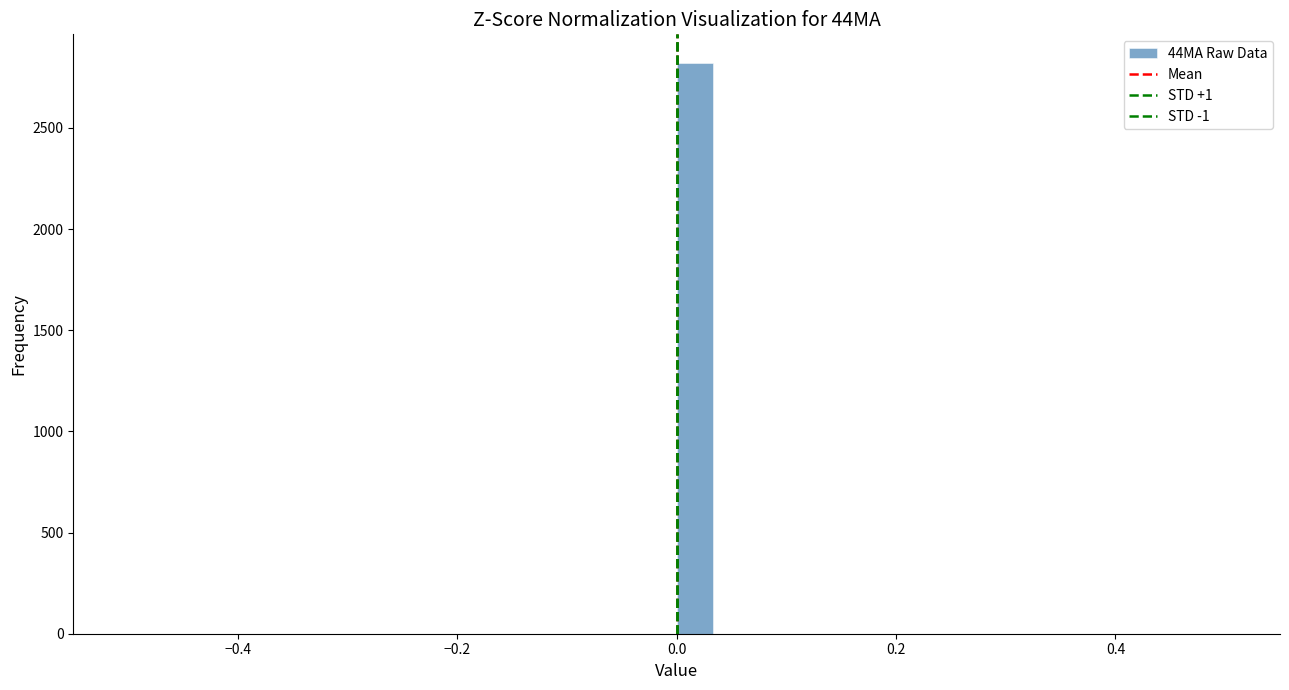

Around what value on the x-axis is the tallest bar? Give the approximate position of its centre, as read against the axis.

0.02